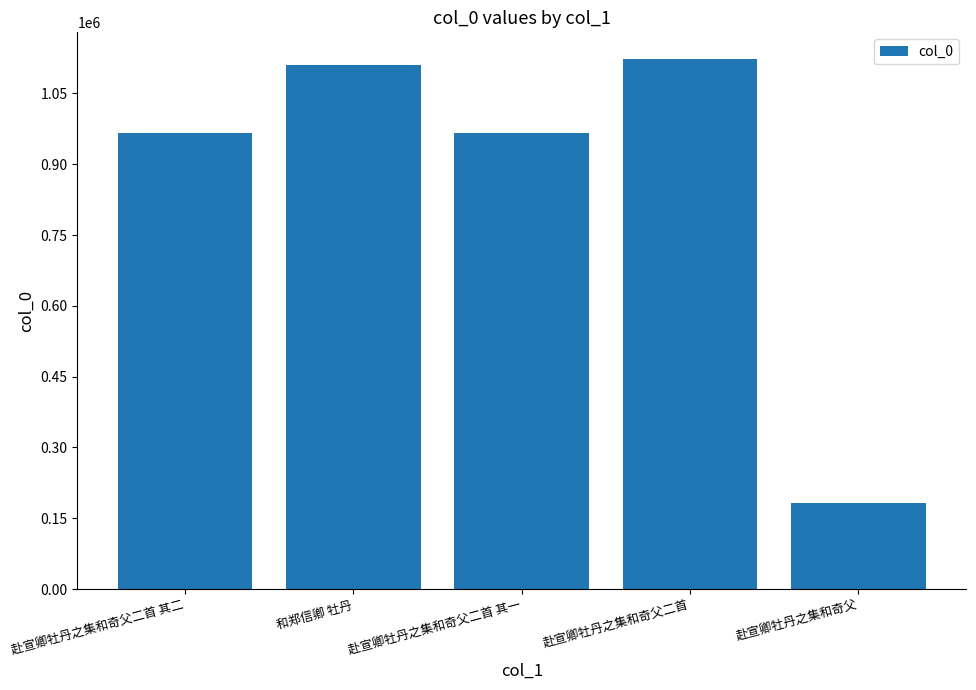

The chart shows a value of 1503547 at 赴宣卿牡丹之集和奇父二首 其一. True or false?

False